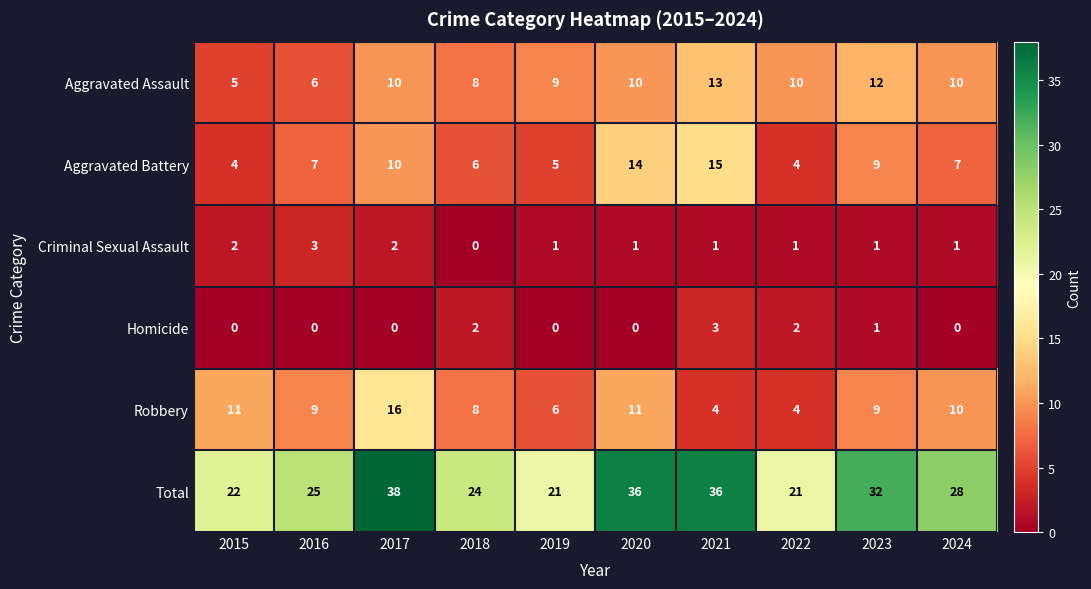

True or false: Aggravated Assault has a value of 10 at 2020.

True